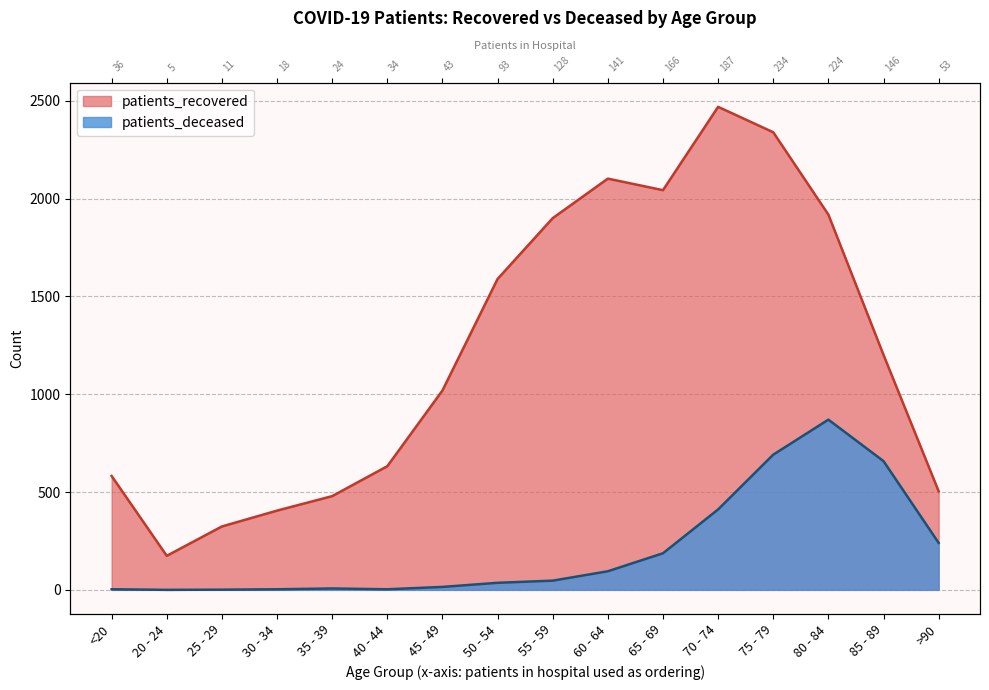

Where is patients_deceased nearest to the value 435?

70 - 74